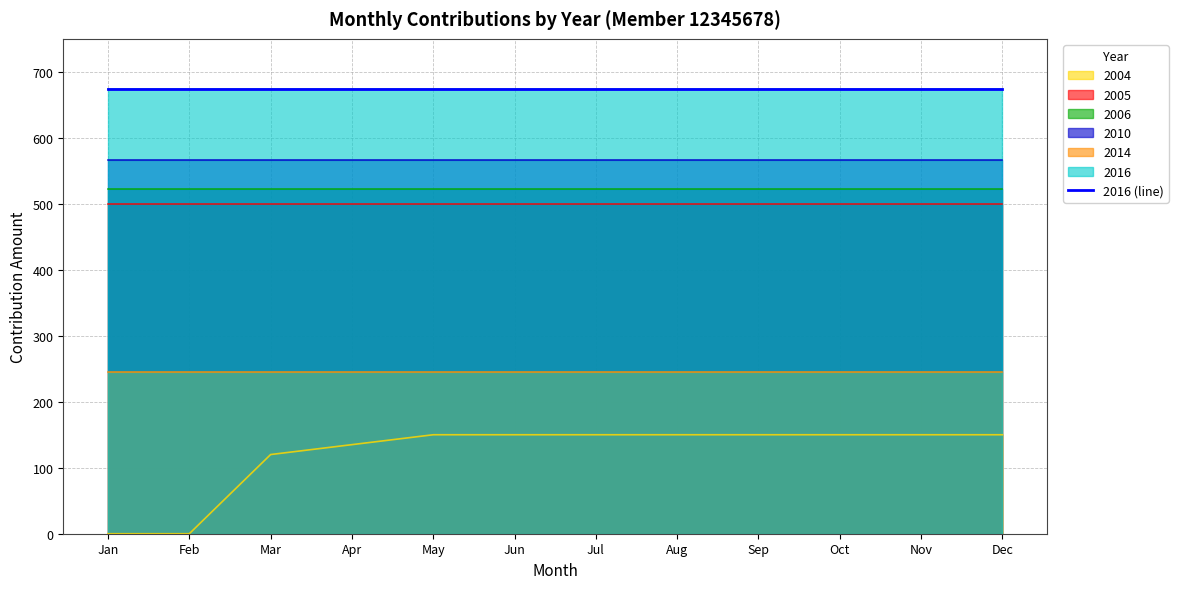

Which category has the lowest value in the 2010 series?

january